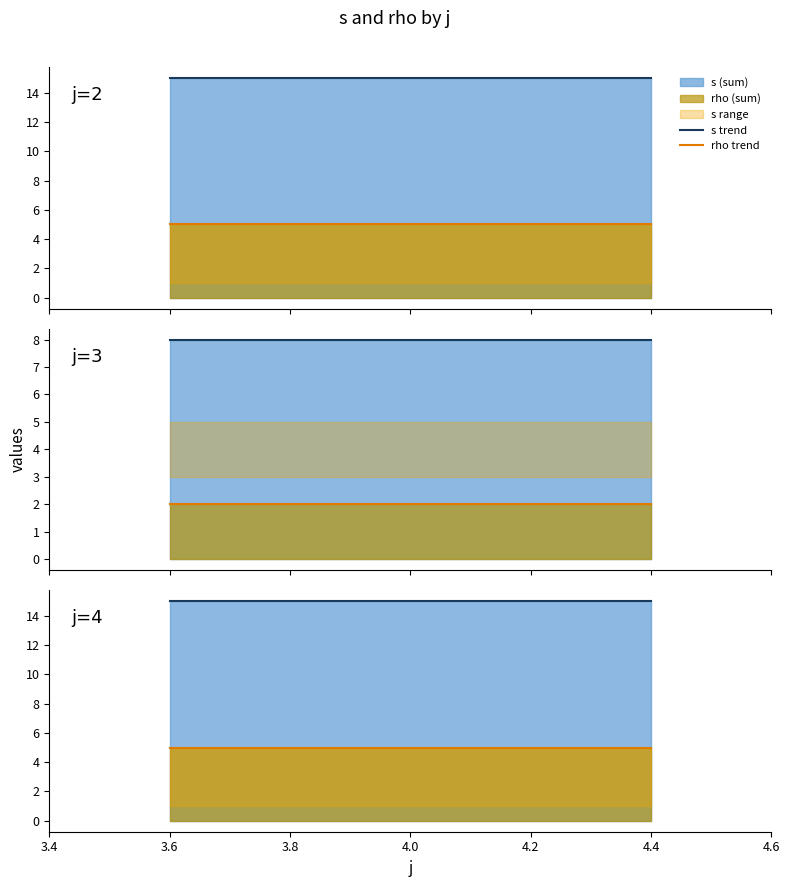

How many data points does each series have?

3